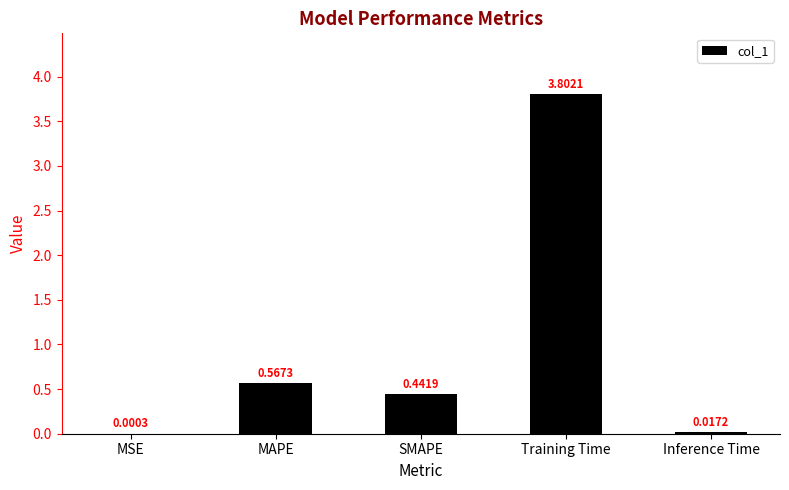

Which has a higher value, Inference Time or MSE?

Inference Time